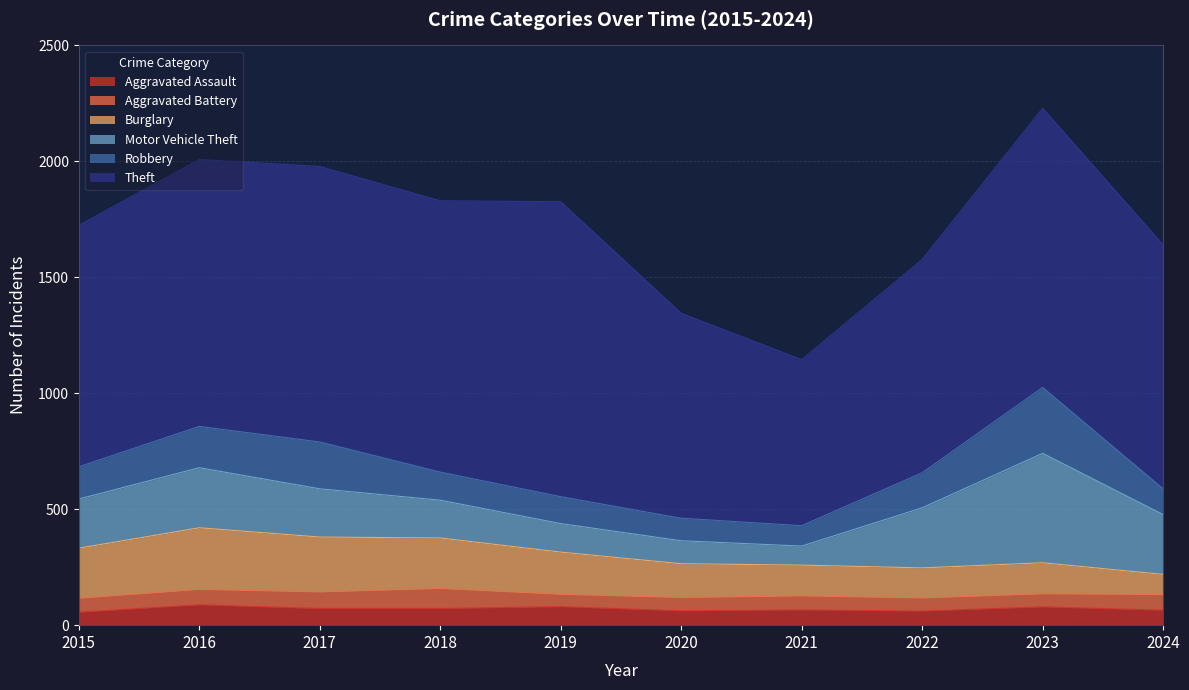

True or false: Aggravated Battery has more than 2 points higher than both neighbors.

False